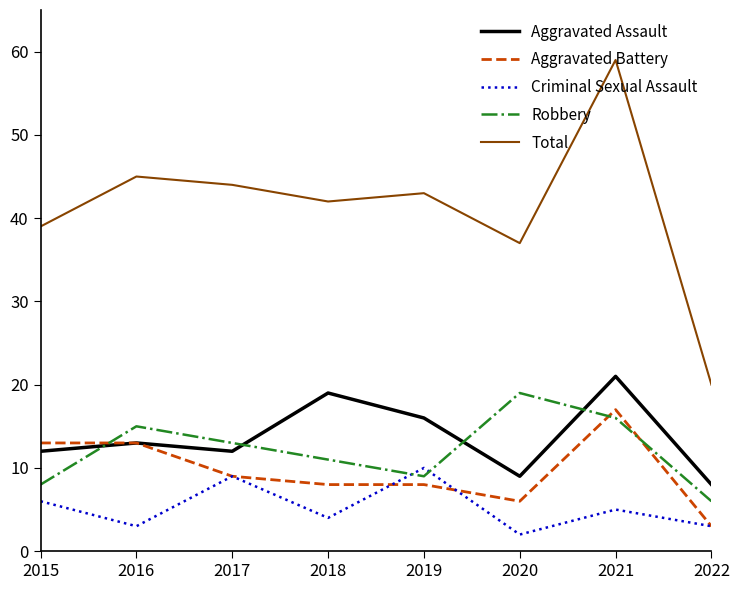

Which series has the largest range (max minus min)?

Total